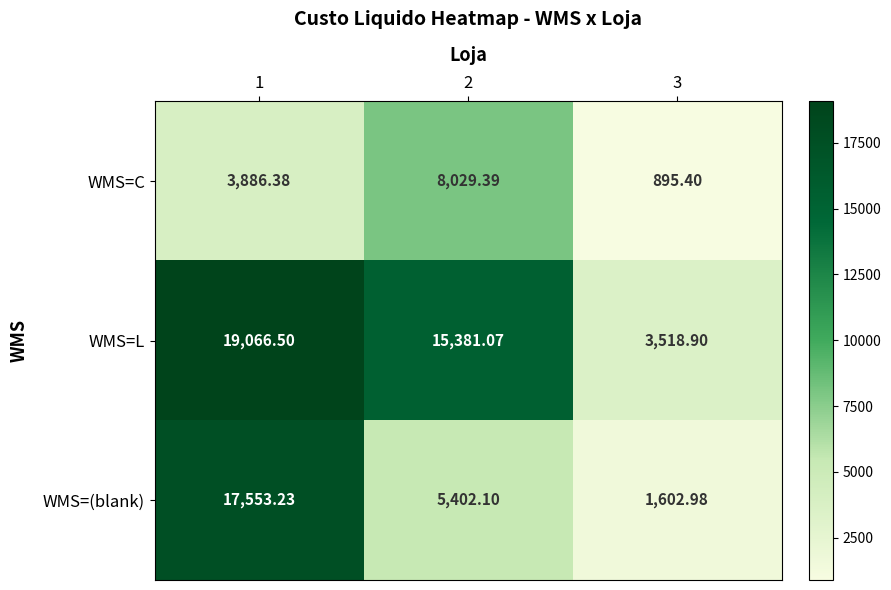

Rank the series by their maximum value, from lowest to highest.

WMS=C, WMS=(blank), WMS=L